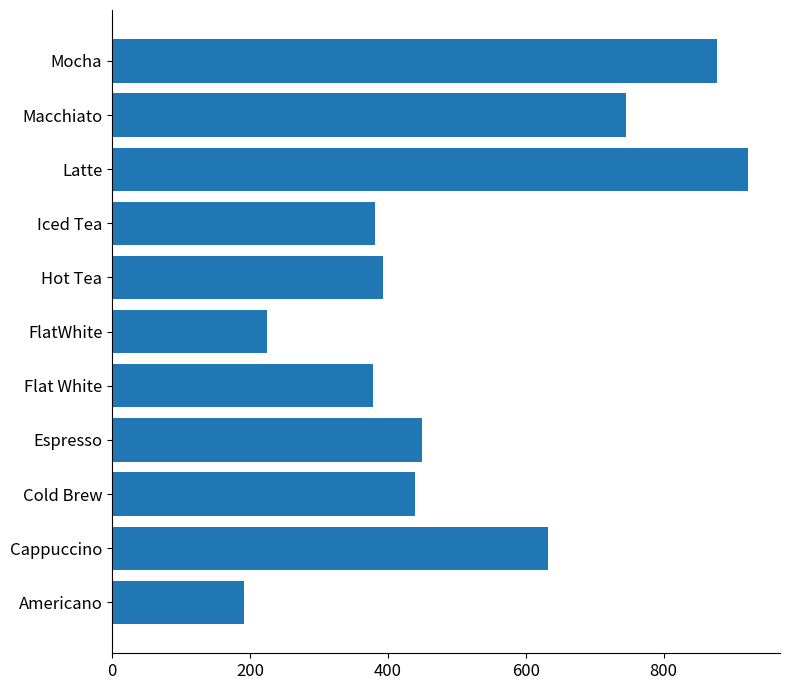

The chart shows a value of 238.5 at Mocha. True or false?

False